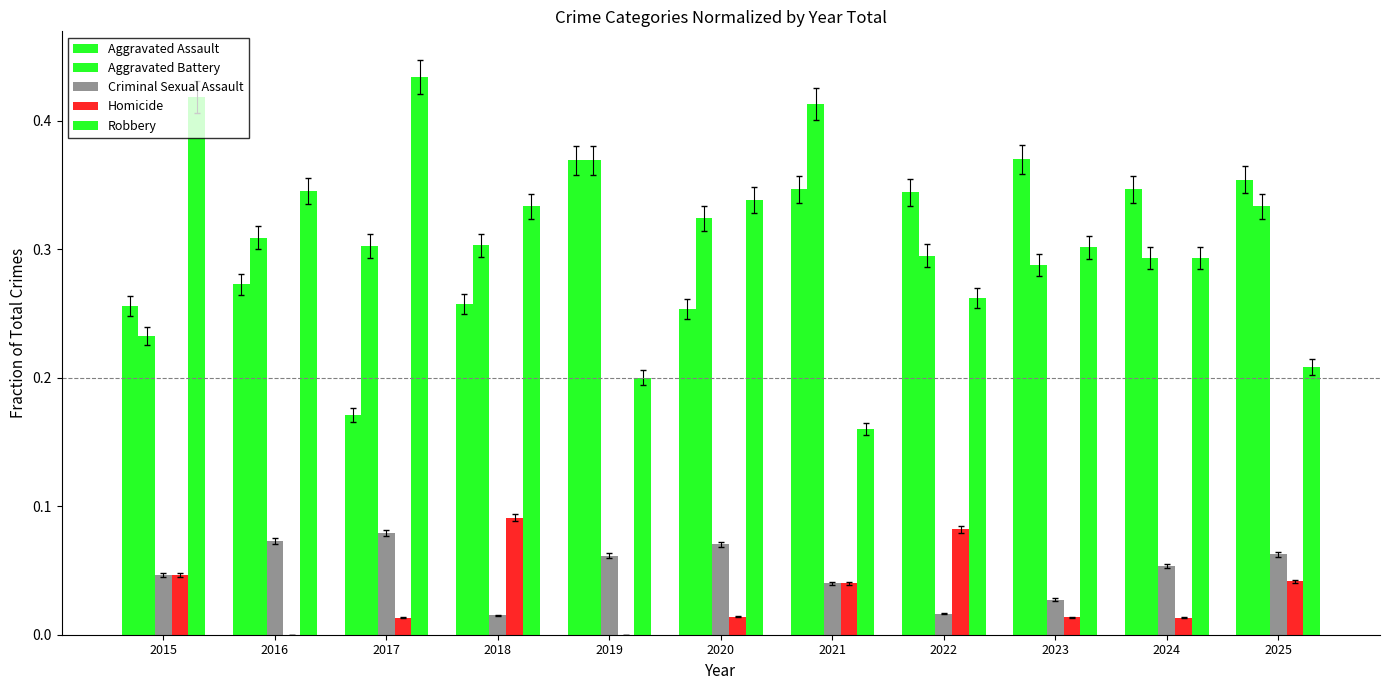

Which has a higher value, 2020 or 2016?

2016